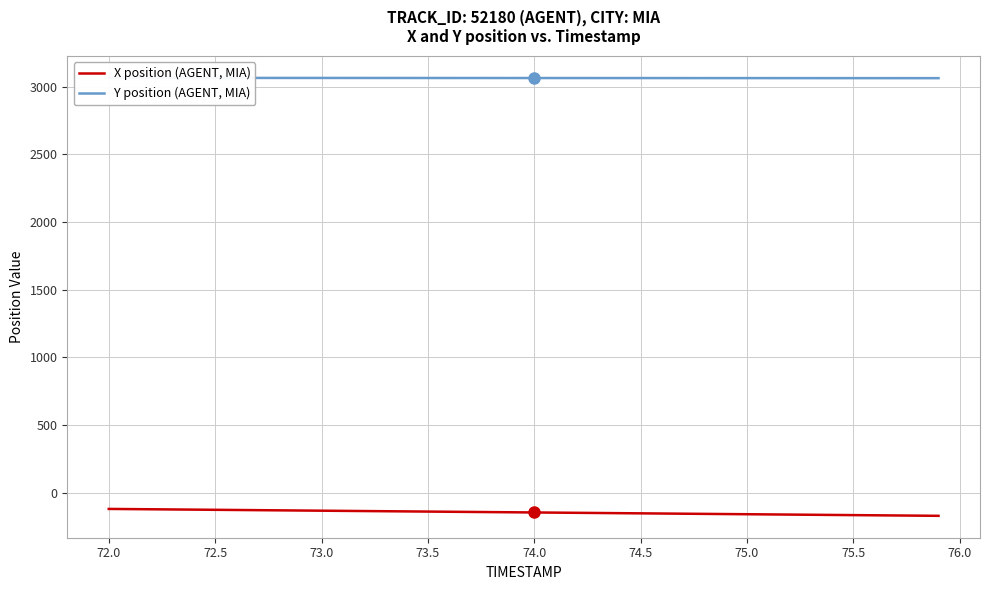

What is the highest value of the X position (AGENT, MIA) series?

-119.8